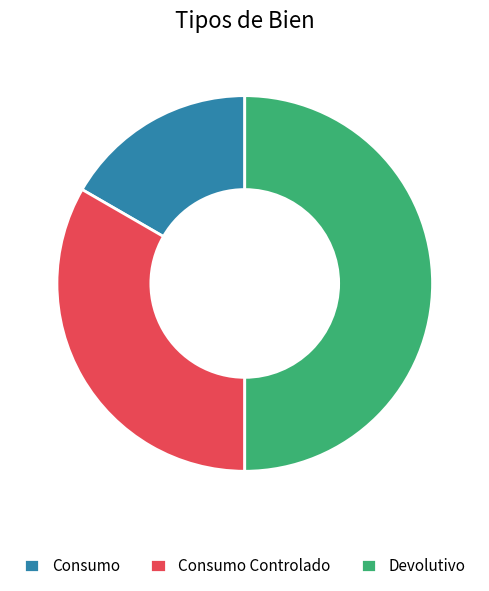

The Consumo slice represents 17% of the pie. True or false?

True